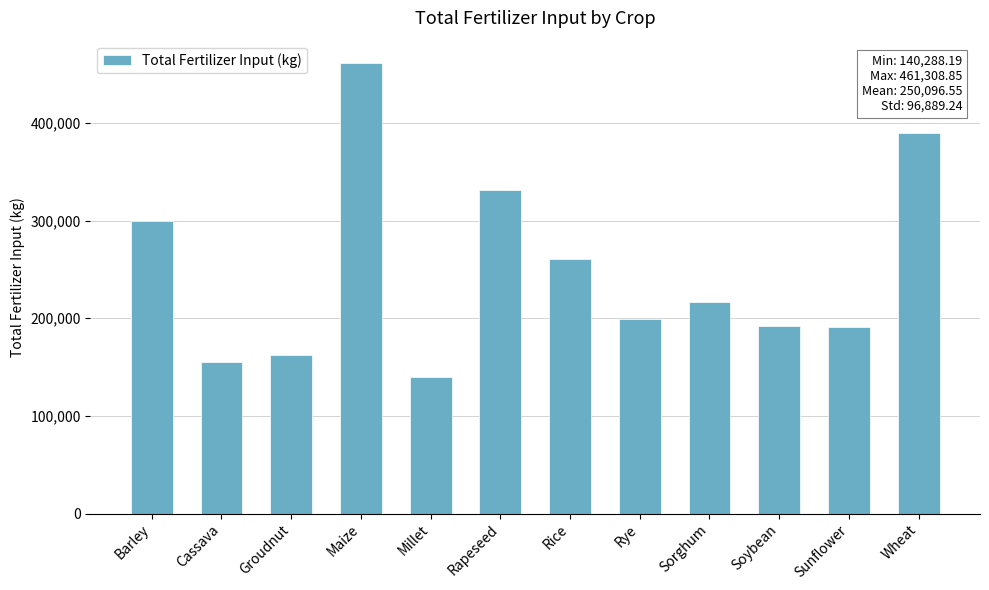

Count the number of categories in the chart.

12